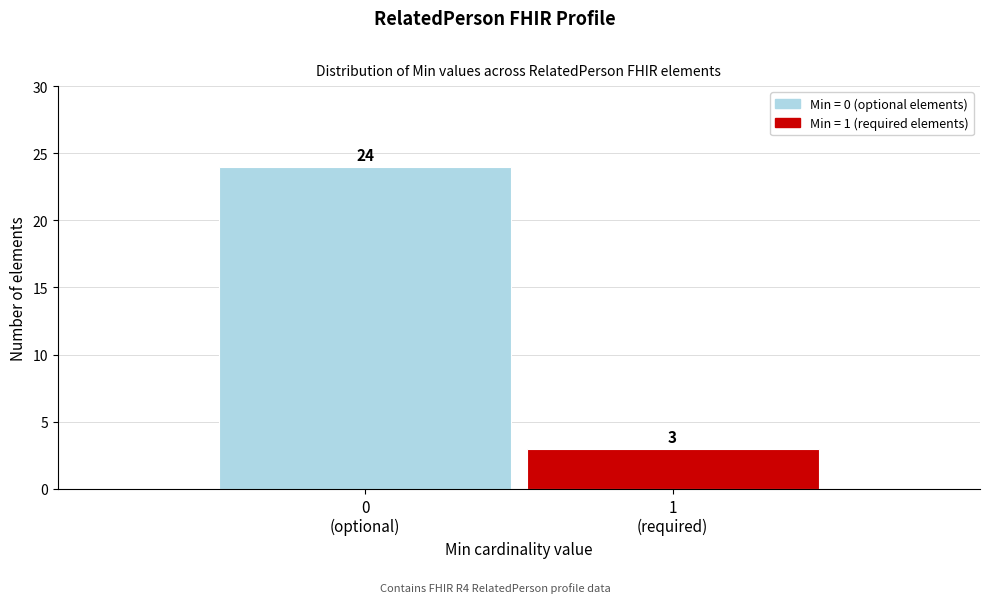

Reading left to right, extract all data points from this chart.

24	3